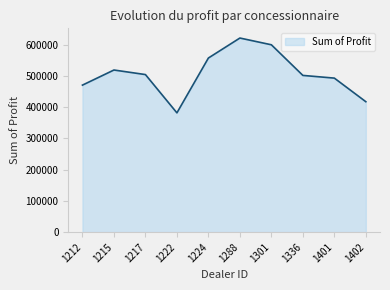

True or false: there are more than 0 points higher than both neighbors.

True